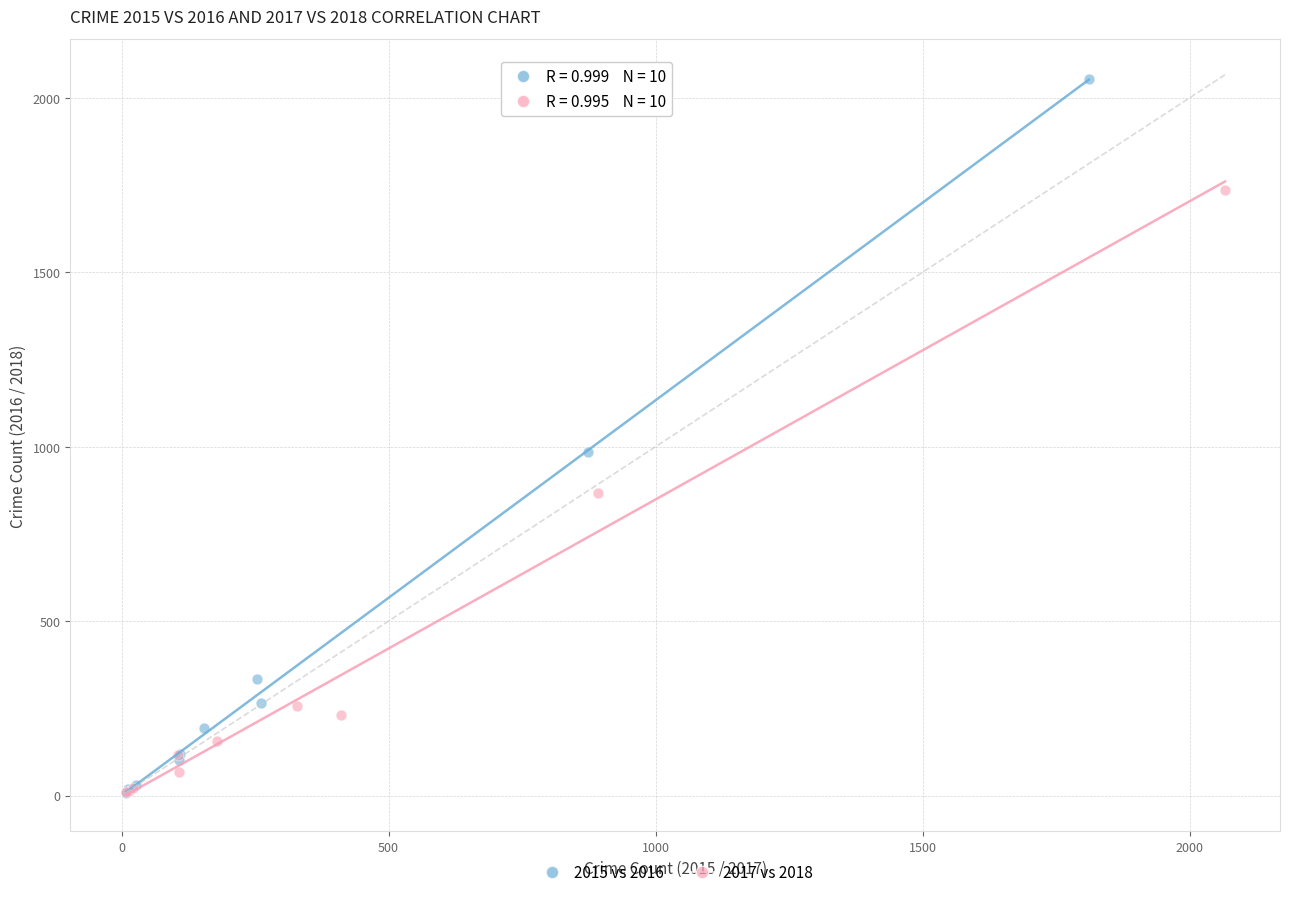

Which series has the largest Y range (max minus min)?

2015 vs 2016